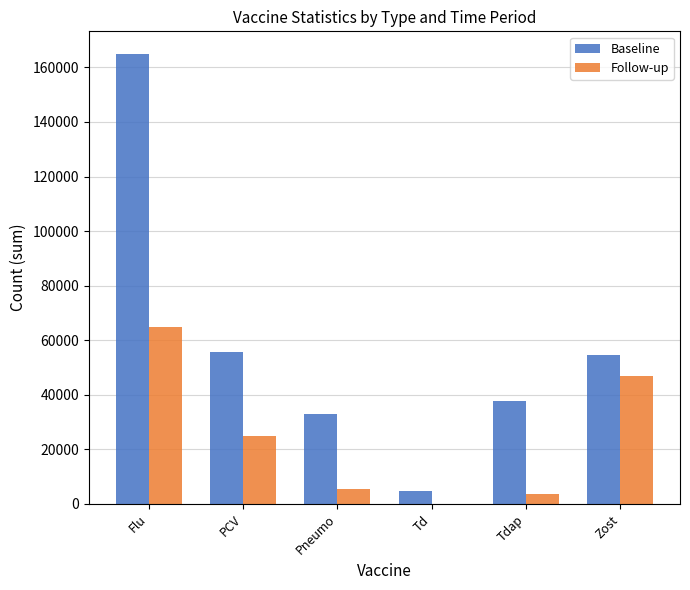

Reading left to right, transcribe all the data shown in this chart.

Baseline: 164971	55838	32922	4877	37799	54764
Follow-up: 65029	25002	5524	10	3723	47040